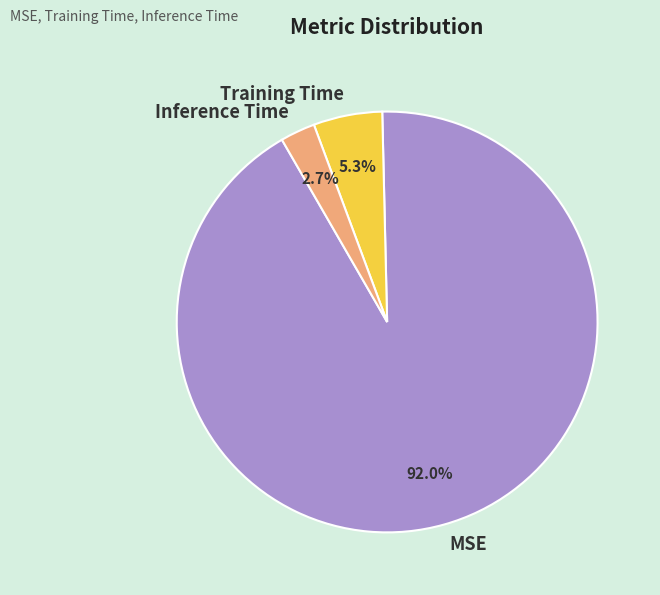

How many segments does this pie chart have?

3